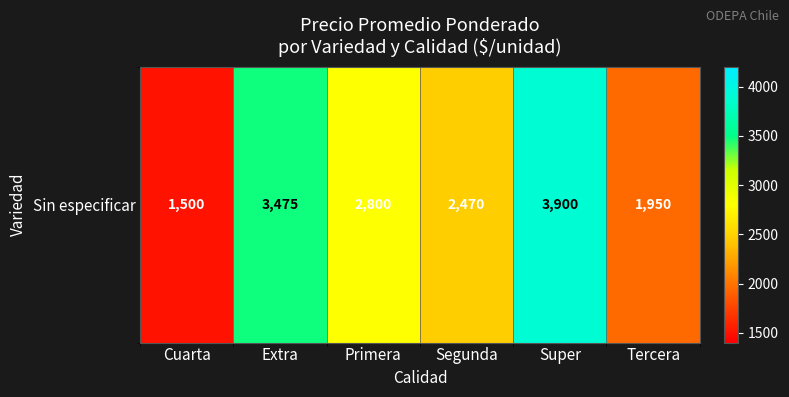

Rank the categories by value from highest to lowest.

Super, Extra, Primera, Segunda, Tercera, Cuarta